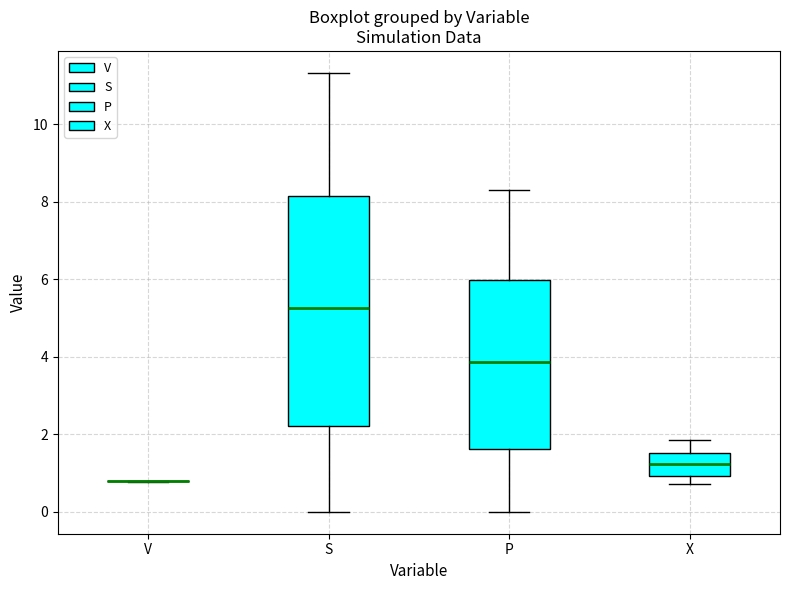

Where is the upper edge of the box for P on the y-axis? The values are not printed on the chart, so give them approximately, as read against the axis.

6.0